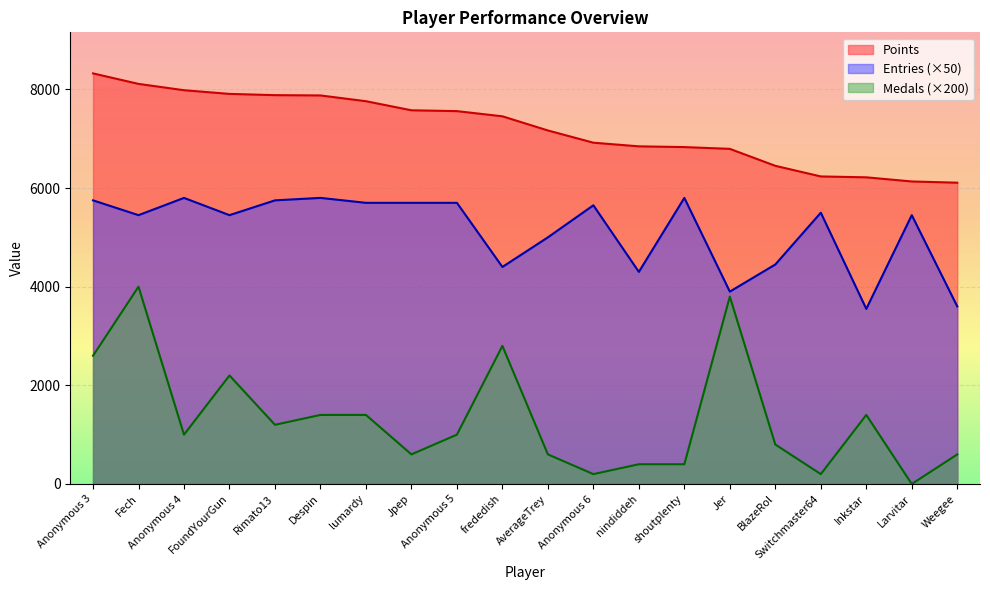

What is the highest value of the Points series?

8324